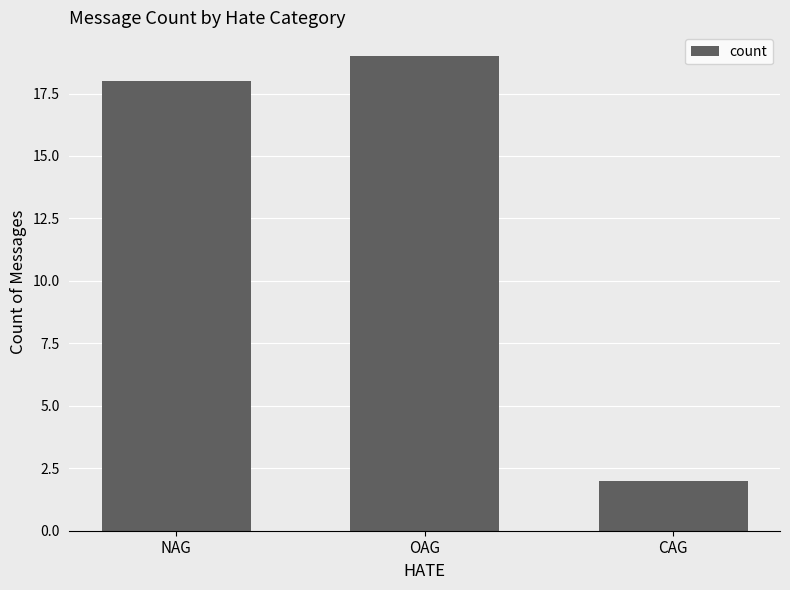

Does the chart contain any negative values?

No